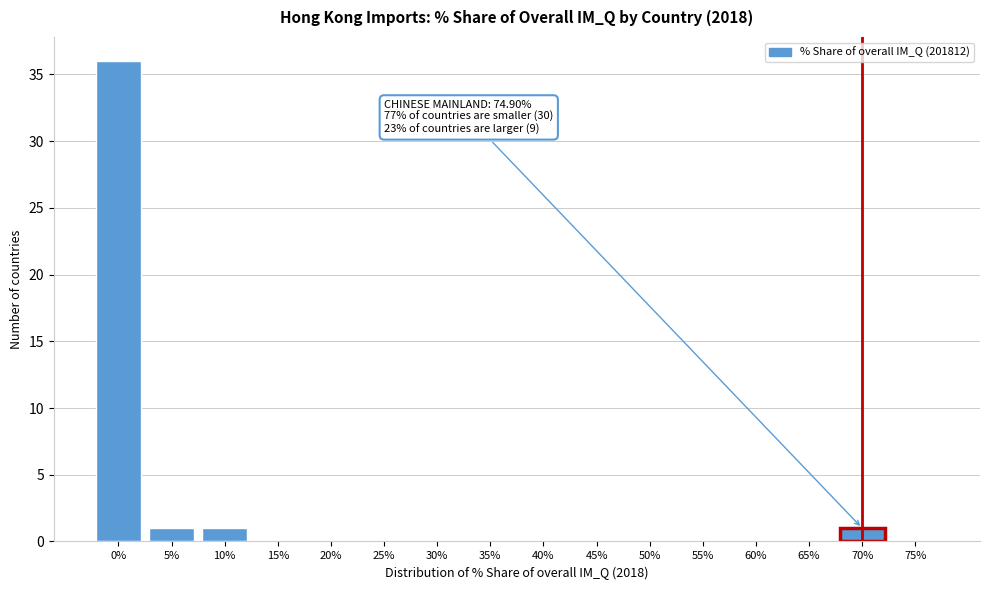

Reading left to right, what are all the values shown in this chart?

0%=36	5%=1	10%=1	15%=0	20%=0	25%=0	30%=0	35%=0	40%=0	45%=0	50%=0	55%=0	60%=0	65%=0	70%=1	75%=0